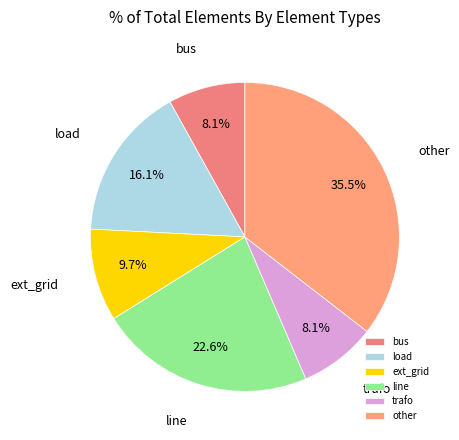

How many segments does this pie chart have?

6